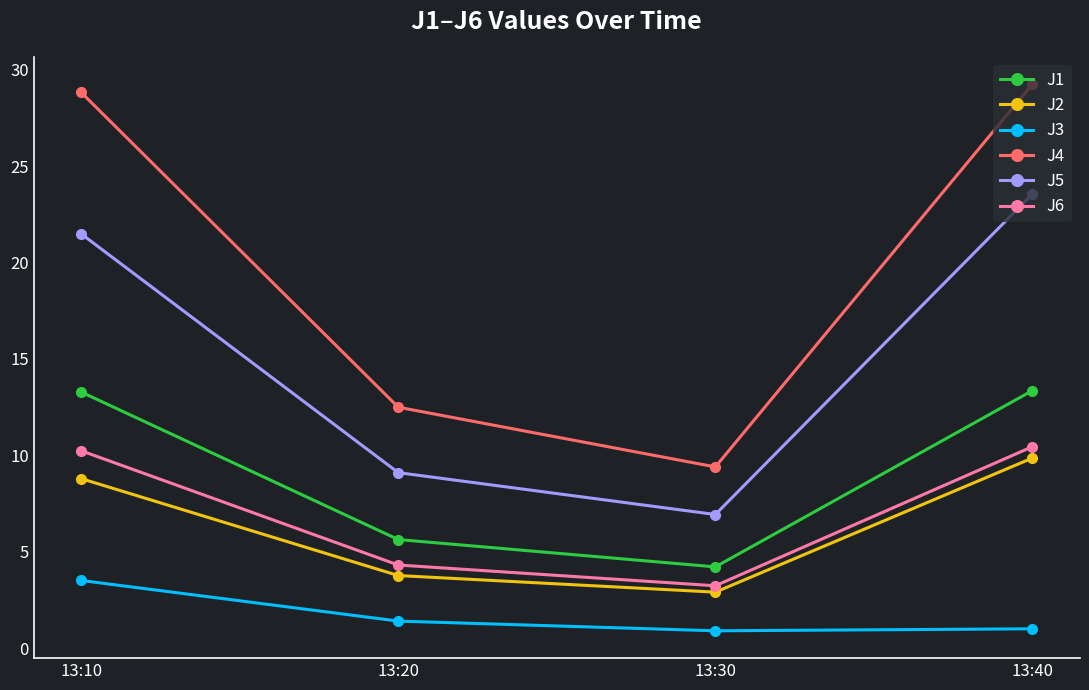

What is the total value across all series at 13:20?

36.7